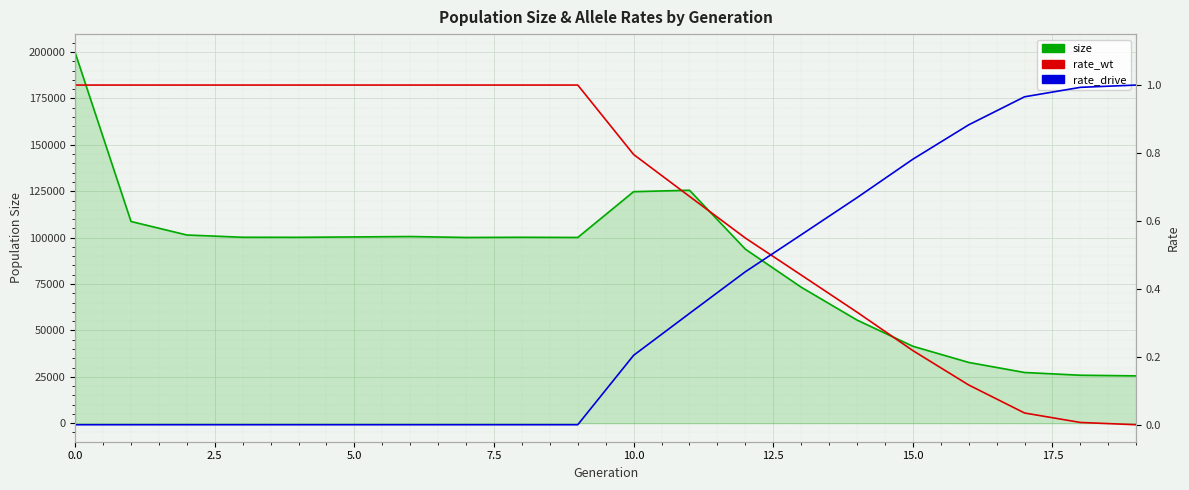

Which category has the lowest value in the size series?

19